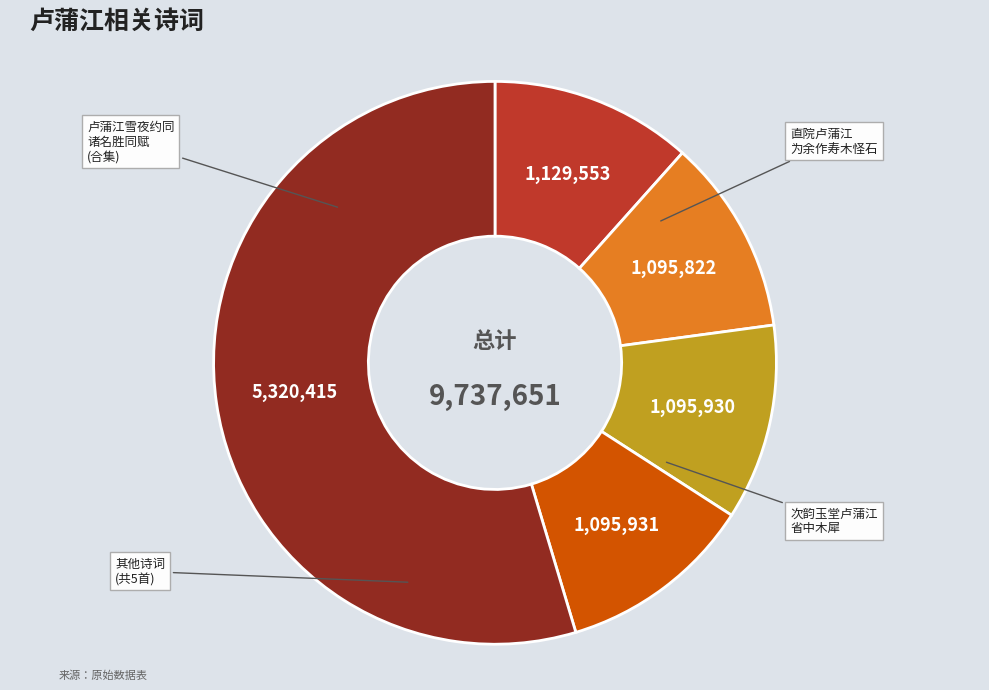

Does any single category account for the majority?

Yes